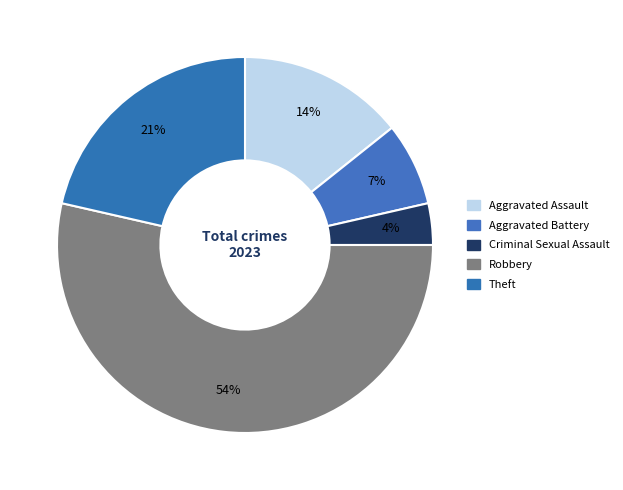

True or false: Criminal Sexual Assault accounts for 1% of the total.

False